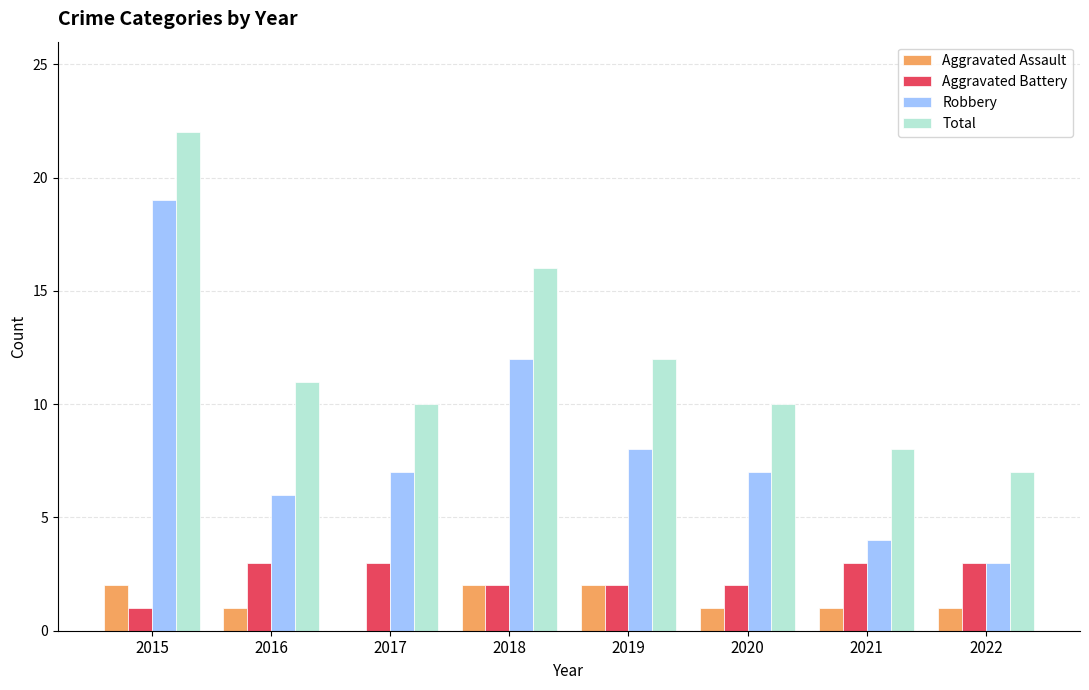

Count the Aggravated Assault values in the range 1 to 2.

7